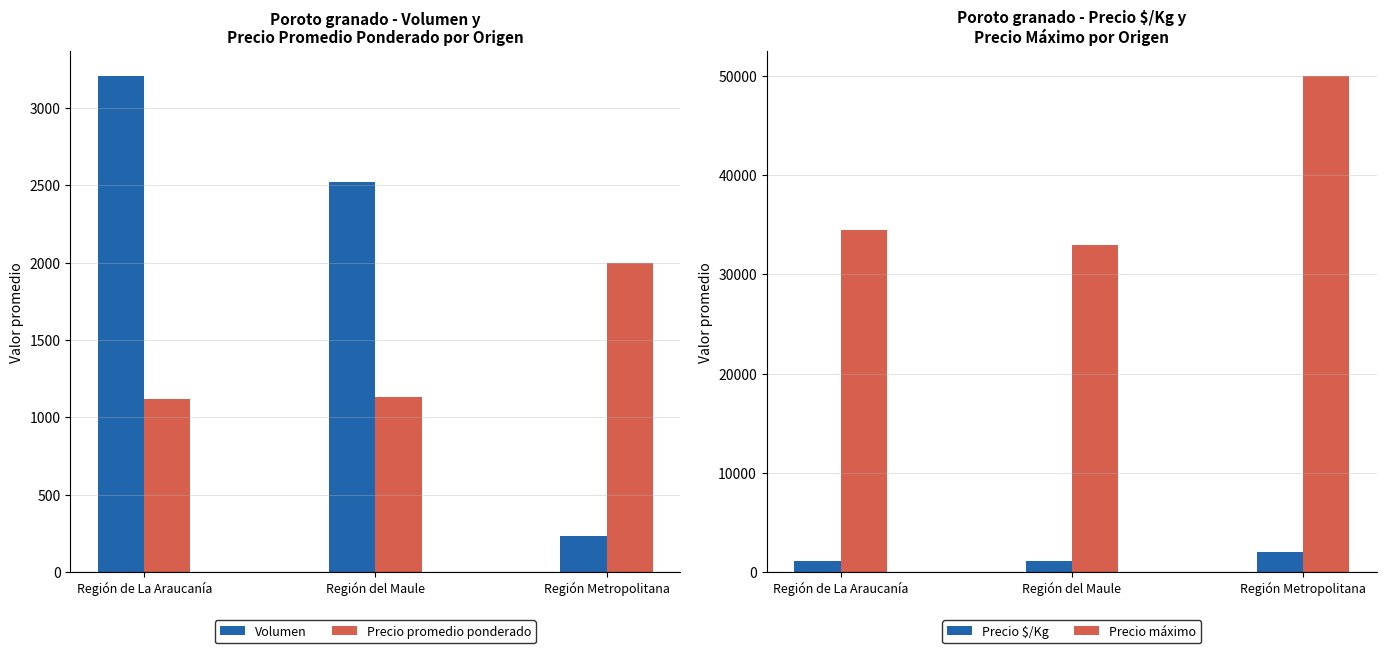

What are all the series names shown in the legend?

Volumen, Precio promedio ponderado, Precio $/Kg, Precio máximo